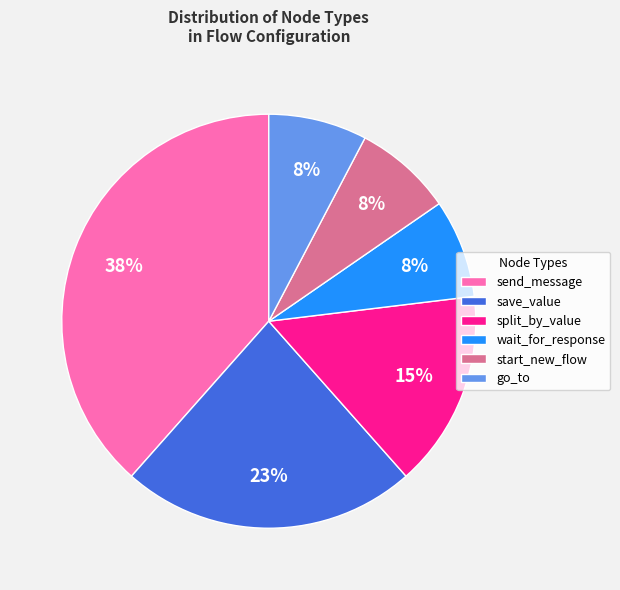

To the nearest percent, what is the combined percentage of wait_for_response and split_by_value?

23%